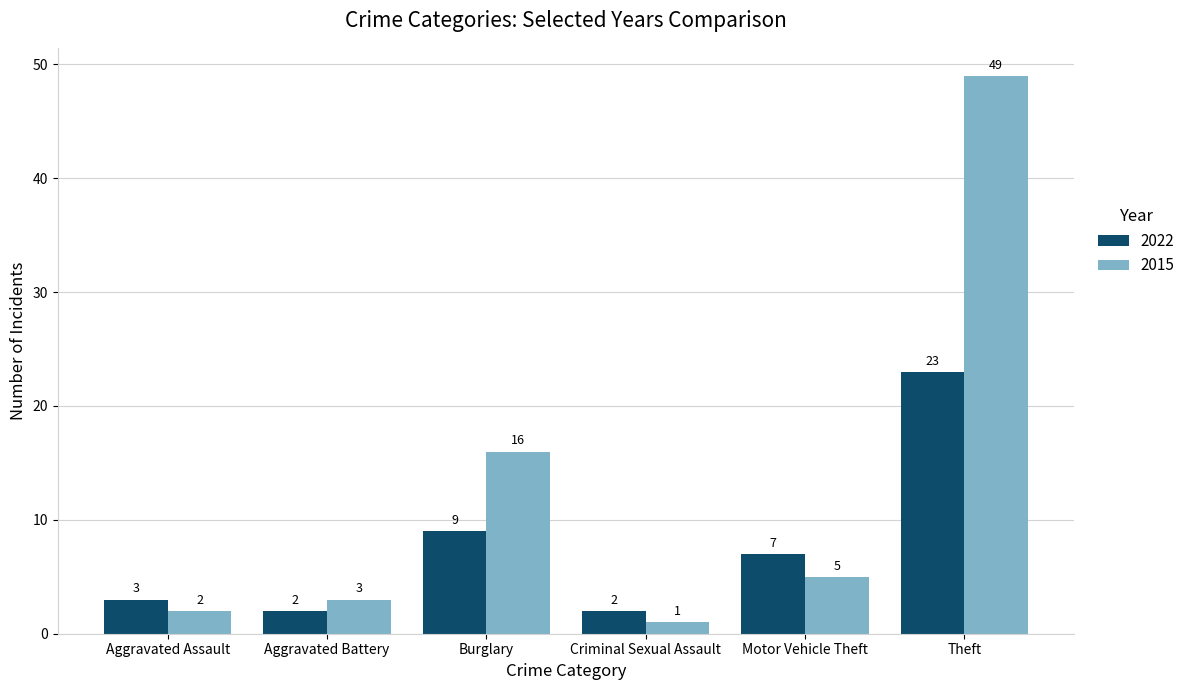

How many bars are there in each group?

2